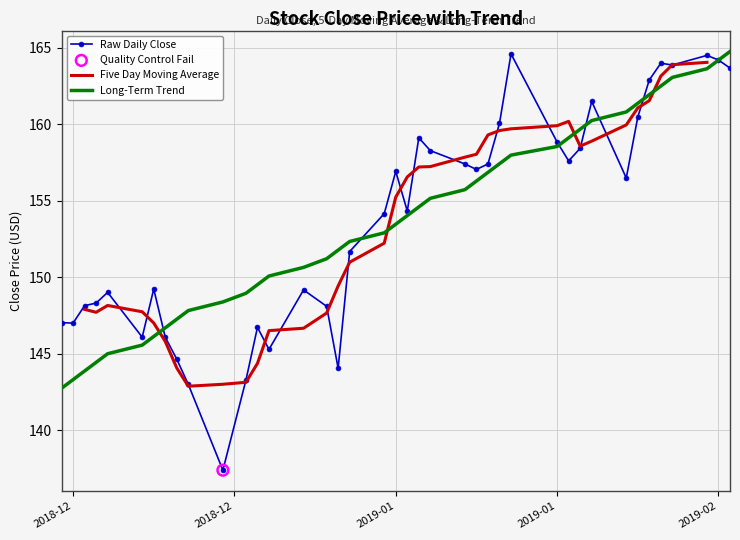

Which series has the largest total across all categories?

Raw Daily Close